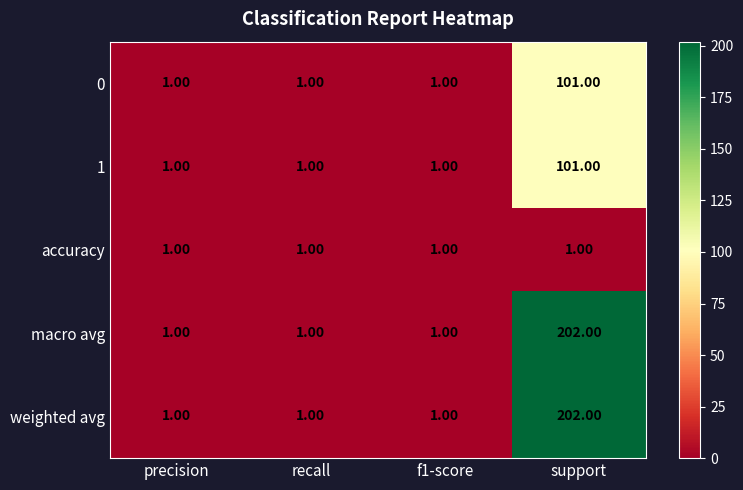

What is the difference between the 1 values at recall and support?

100